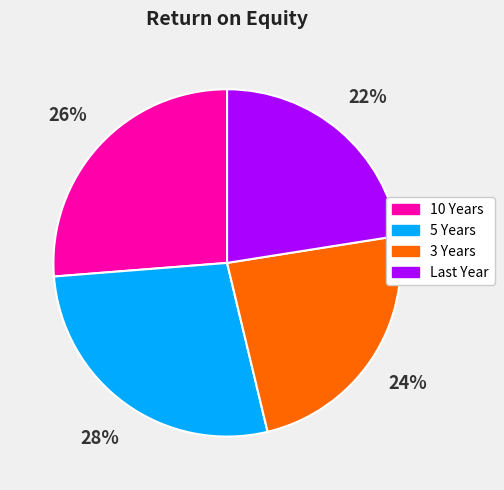

What is the largest slice in the pie chart?

5 Years